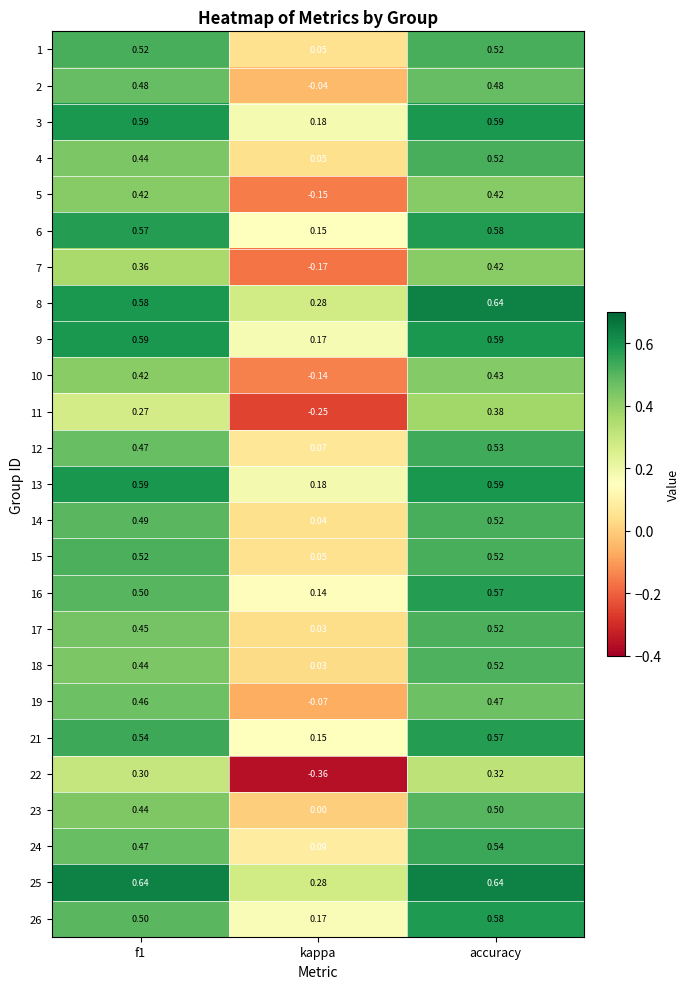

At which category is the sum across all series the highest?

accuracy